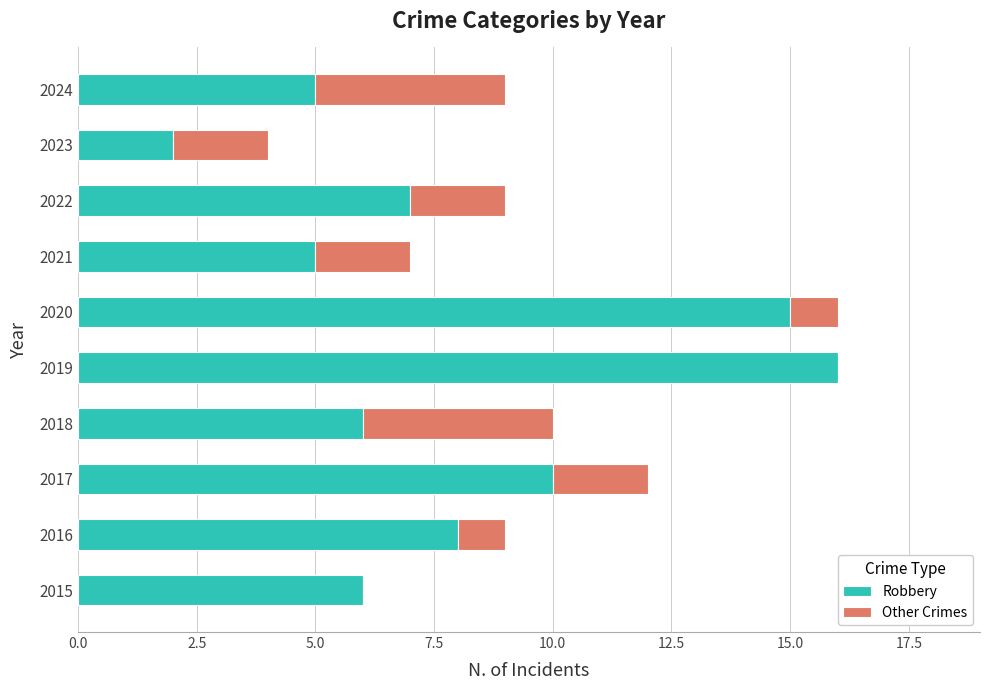

What is the total value across all series at 2016?

9